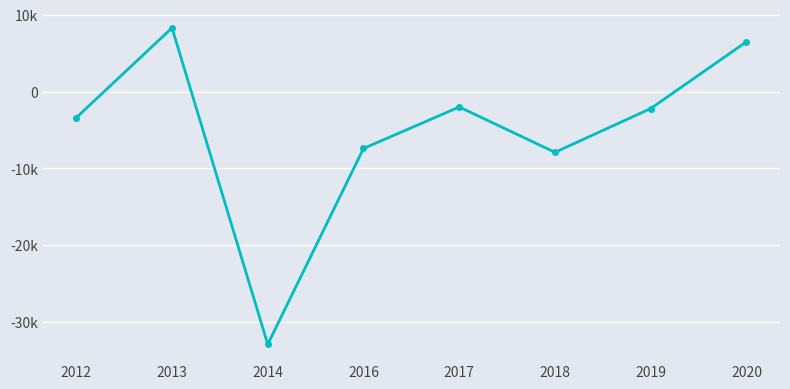

Reading right to left, transcribe all the data shown in this chart.

2020=6500	2019=-2200	2018=-7900	2017=-2000	2016=-7400	2014=-32900	2013=8300	2012=-3400